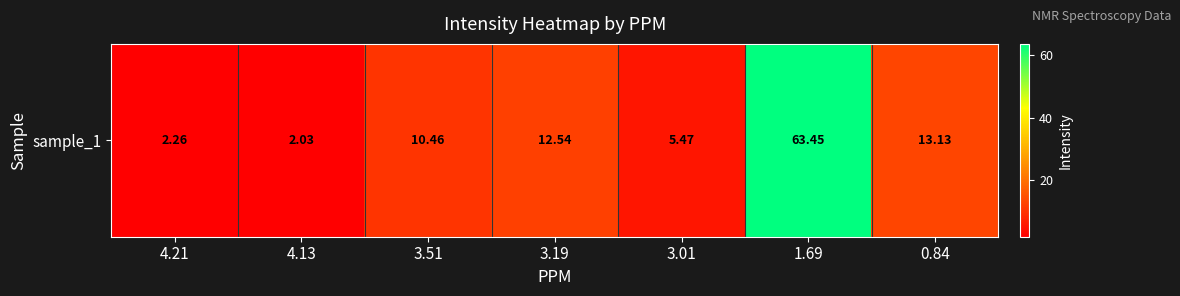

What is the difference between the maximum and minimum values?

61.4